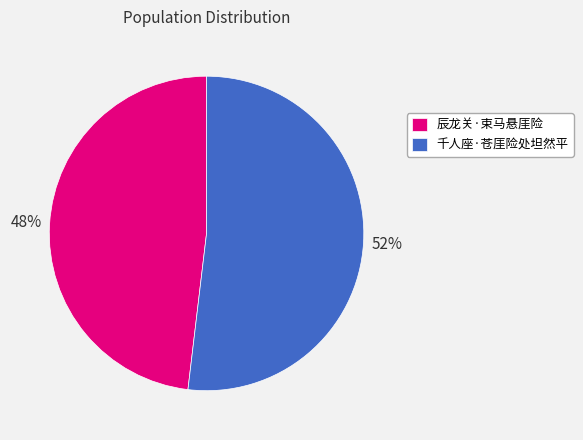

Count the number of slices in the pie.

2